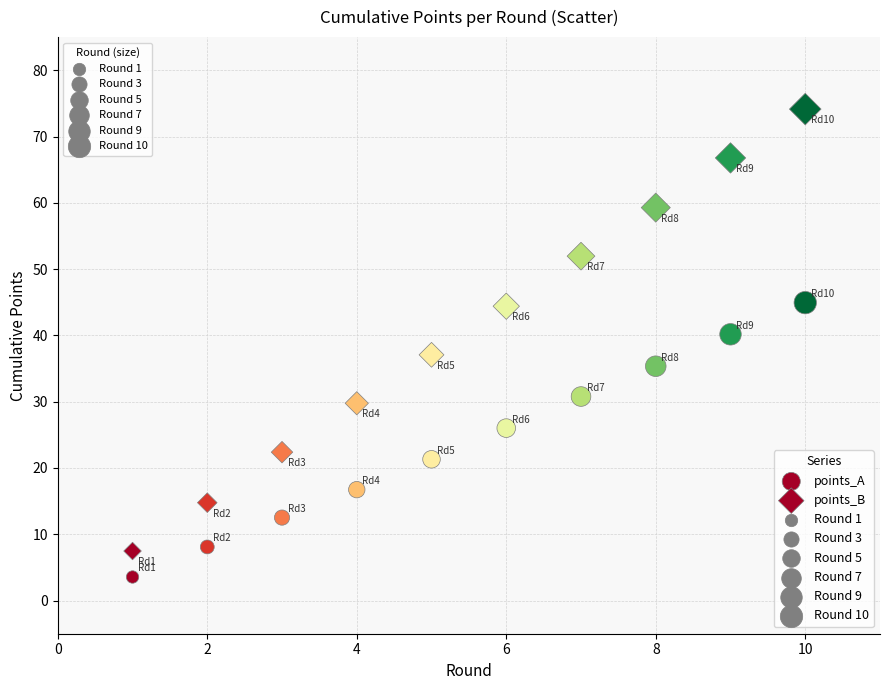

Count the number of points in this scatter plot.

20